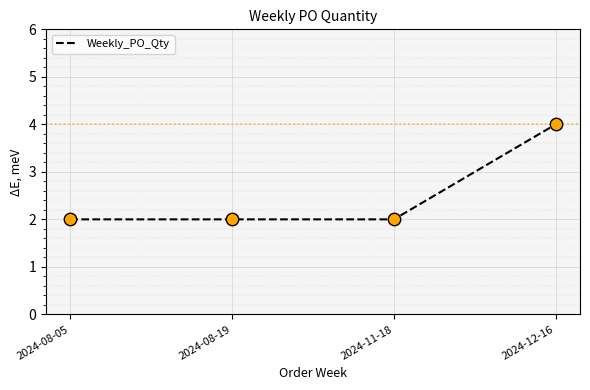

Which has a higher value, 2024-08-05 or 2024-12-16?

2024-12-16